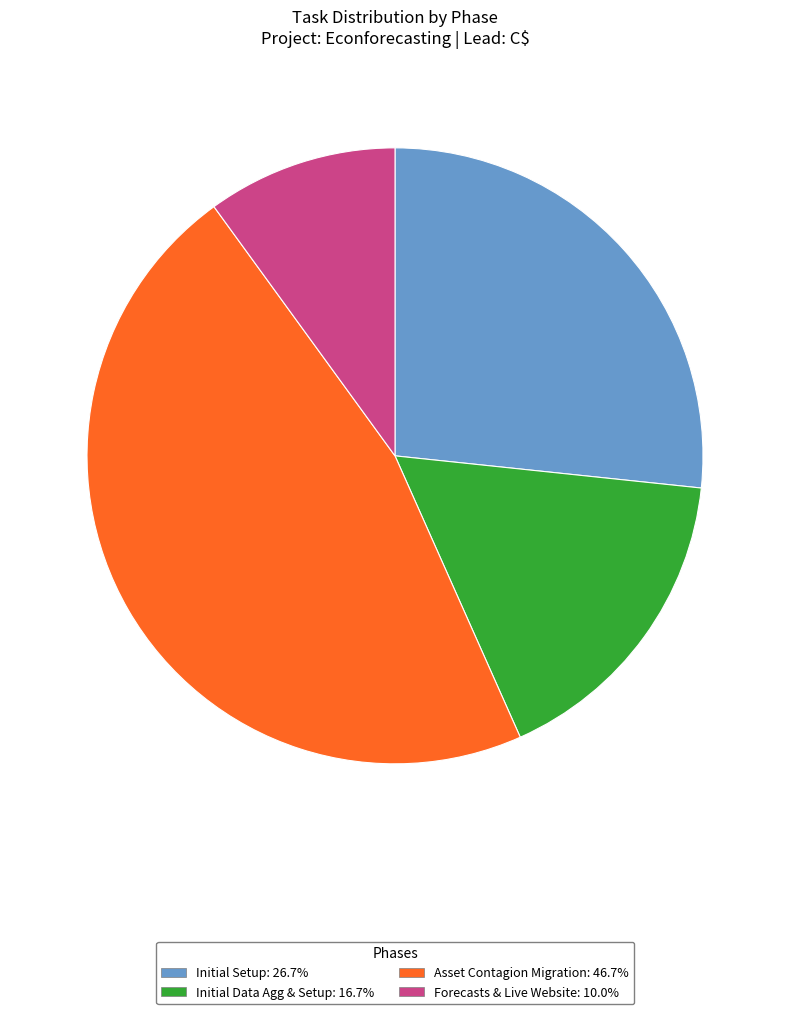

Is Forecasts & Live Website the majority of the pie?

No